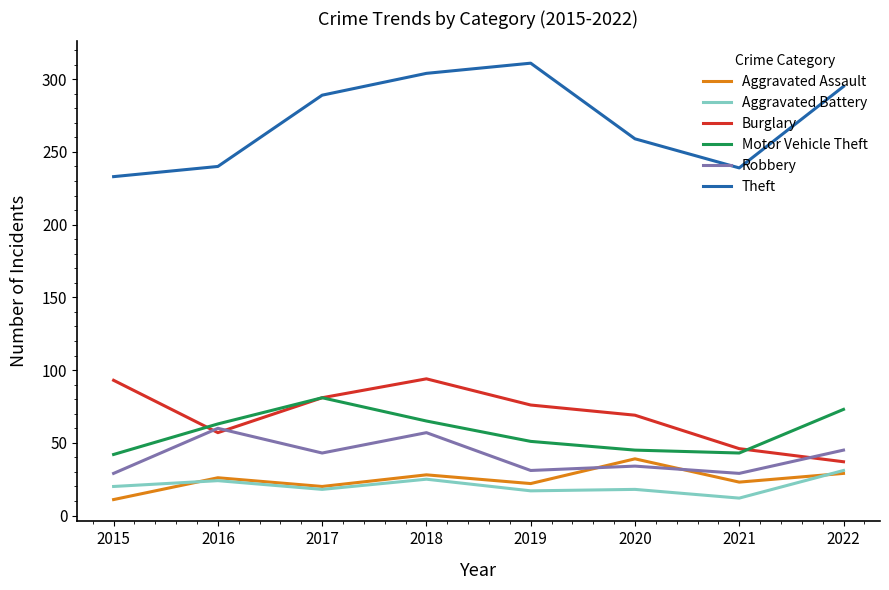

How many interior local valleys does the Robbery series have?

3